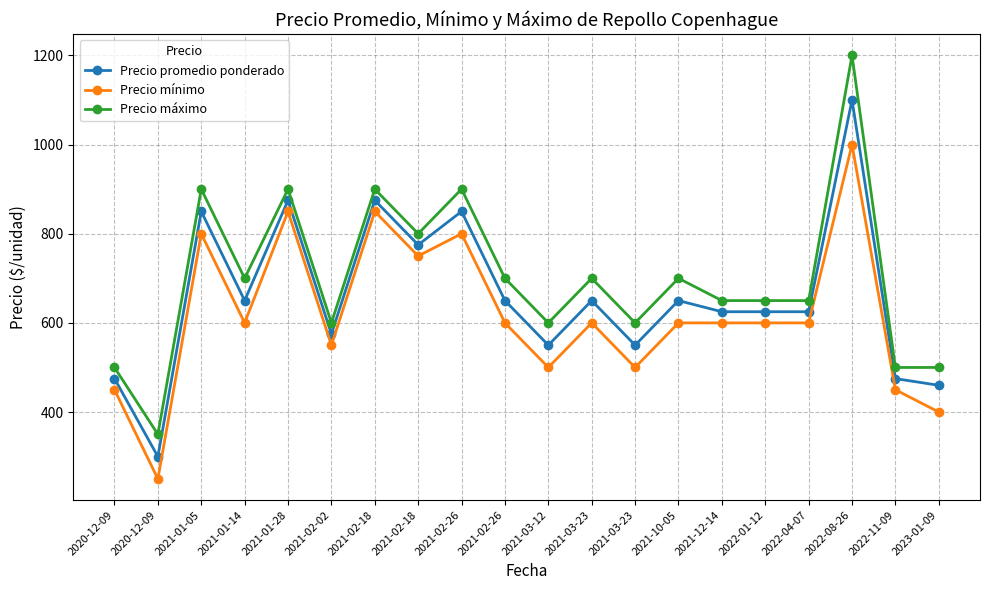

Which label corresponds to the smallest value in the chart?

2020-12-09